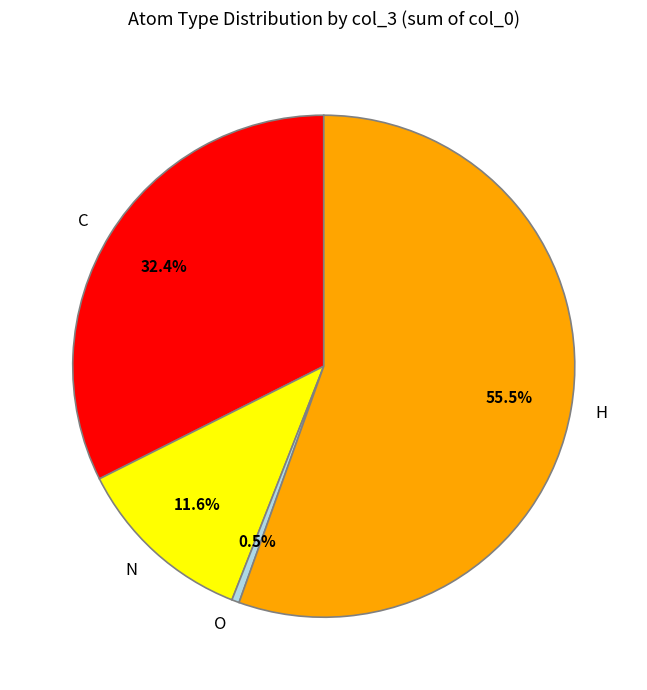

Which category accounts for the majority?

H